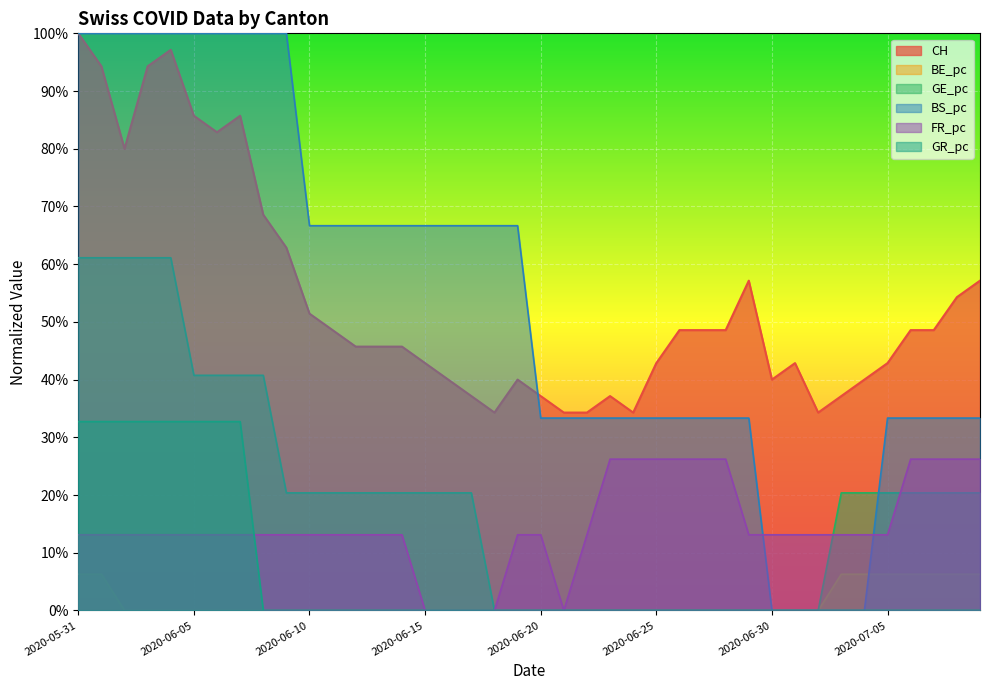

Reading left to right, transcribe all the data shown in this chart.

CH: 2020-05-31=1.0	2020-06-01=0.9	2020-06-02=0.8	2020-06-03=0.9	2020-06-04=1.0	2020-06-05=0.9	2020-06-06=0.8	2020-06-07=0.9	2020-06-08=0.7	2020-06-09=0.6	2020-06-10=0.5	2020-06-11=0.5	2020-06-12=0.5	2020-06-13=0.5	2020-06-14=0.5	2020-06-15=0.4	2020-06-16=0.4	2020-06-17=0.4	2020-06-18=0.3	2020-06-19=0.4	2020-06-20=0.4	2020-06-21=0.3	2020-06-22=0.3	2020-06-23=0.4	2020-06-24=0.3	2020-06-25=0.4	2020-06-26=0.5	2020-06-27=0.5	2020-06-28=0.5	2020-06-29=0.6	2020-06-30=0.4	2020-07-01=0.4	2020-07-02=0.3	2020-07-03=0.4	2020-07-04=0.4	2020-07-05=0.4	2020-07-06=0.5	2020-07-07=0.5	2020-07-08=0.5	2020-07-09=0.6
BE_pc: 2020-05-31=0.1	2020-06-01=0.1	2020-06-02=0.0	2020-06-03=0.0	2020-06-04=0.0	2020-06-05=0.0	2020-06-06=0.0	2020-06-07=0.0	2020-06-08=0.0	2020-06-09=0.0	2020-06-10=0.0	2020-06-11=0.0	2020-06-12=0.0	2020-06-13=0.0	2020-06-14=0.0	2020-06-15=0.0	2020-06-16=0.0	2020-06-17=0.0	2020-06-18=0.0	2020-06-19=0.0	2020-06-20=0.0	2020-06-21=0.0	2020-06-22=0.0	2020-06-23=0.0	2020-06-24=0.0	2020-06-25=0.0	2020-06-26=0.0	2020-06-27=0.0	2020-06-28=0.0	2020-06-29=0.0	2020-06-30=0.0	2020-07-01=0.0	2020-07-02=0.0	2020-07-03=0.1	2020-07-04=0.1	2020-07-05=0.1	2020-07-06=0.1	2020-07-07=0.1	2020-07-08=0.1	2020-07-09=0.1
GE_pc: 2020-05-31=0.6	2020-06-01=0.6	2020-06-02=0.6	2020-06-03=0.6	2020-06-04=0.6	2020-06-05=0.4	2020-06-06=0.4	2020-06-07=0.4	2020-06-08=0.4	2020-06-09=0.2	2020-06-10=0.2	2020-06-11=0.2	2020-06-12=0.2	2020-06-13=0.2	2020-06-14=0.2	2020-06-15=0.2	2020-06-16=0.2	2020-06-17=0.2	2020-06-18=0.0	2020-06-19=0.0	2020-06-20=0.0	2020-06-21=0.0	2020-06-22=0.0	2020-06-23=0.0	2020-06-24=0.0	2020-06-25=0.0	2020-06-26=0.0	2020-06-27=0.0	2020-06-28=0.0	2020-06-29=0.0	2020-06-30=0.0	2020-07-01=0.0	2020-07-02=0.0	2020-07-03=0.2	2020-07-04=0.2	2020-07-05=0.2	2020-07-06=0.2	2020-07-07=0.2	2020-07-08=0.2	2020-07-09=0.2
BS_pc: 2020-05-31=1.0	2020-06-01=1.0	2020-06-02=1.0	2020-06-03=1.0	2020-06-04=1.0	2020-06-05=1.0	2020-06-06=1.0	2020-06-07=1.0	2020-06-08=1.0	2020-06-09=1.0	2020-06-10=0.7	2020-06-11=0.7	2020-06-12=0.7	2020-06-13=0.7	2020-06-14=0.7	2020-06-15=0.7	2020-06-16=0.7	2020-06-17=0.7	2020-06-18=0.7	2020-06-19=0.7	2020-06-20=0.3	2020-06-21=0.3	2020-06-22=0.3	2020-06-23=0.3	2020-06-24=0.3	2020-06-25=0.3	2020-06-26=0.3	2020-06-27=0.3	2020-06-28=0.3	2020-06-29=0.3	2020-06-30=0.0	2020-07-01=0.0	2020-07-02=0.0	2020-07-03=0.0	2020-07-04=0.0	2020-07-05=0.3	2020-07-06=0.3	2020-07-07=0.3	2020-07-08=0.3	2020-07-09=0.3
FR_pc: 2020-05-31=0.1	2020-06-01=0.1	2020-06-02=0.1	2020-06-03=0.1	2020-06-04=0.1	2020-06-05=0.1	2020-06-06=0.1	2020-06-07=0.1	2020-06-08=0.1	2020-06-09=0.1	2020-06-10=0.1	2020-06-11=0.1	2020-06-12=0.1	2020-06-13=0.1	2020-06-14=0.1	2020-06-15=0.0	2020-06-16=0.0	2020-06-17=0.0	2020-06-18=0.0	2020-06-19=0.1	2020-06-20=0.1	2020-06-21=0.0	2020-06-22=0.1	2020-06-23=0.3	2020-06-24=0.3	2020-06-25=0.3	2020-06-26=0.3	2020-06-27=0.3	2020-06-28=0.3	2020-06-29=0.1	2020-06-30=0.1	2020-07-01=0.1	2020-07-02=0.1	2020-07-03=0.1	2020-07-04=0.1	2020-07-05=0.1	2020-07-06=0.3	2020-07-07=0.3	2020-07-08=0.3	2020-07-09=0.3
GR_pc: 2020-05-31=0.3	2020-06-01=0.3	2020-06-02=0.3	2020-06-03=0.3	2020-06-04=0.3	2020-06-05=0.3	2020-06-06=0.3	2020-06-07=0.3	2020-06-08=0.0	2020-06-09=0.0	2020-06-10=0.0	2020-06-11=0.0	2020-06-12=0.0	2020-06-13=0.0	2020-06-14=0.0	2020-06-15=0.0	2020-06-16=0.0	2020-06-17=0.0	2020-06-18=0.0	2020-06-19=0.0	2020-06-20=0.0	2020-06-21=0.0	2020-06-22=0.0	2020-06-23=0.0	2020-06-24=0.0	2020-06-25=0.0	2020-06-26=0.0	2020-06-27=0.0	2020-06-28=0.0	2020-06-29=0.0	2020-06-30=0.0	2020-07-01=0.0	2020-07-02=0.0	2020-07-03=0.0	2020-07-04=0.0	2020-07-05=0.0	2020-07-06=0.0	2020-07-07=0.0	2020-07-08=0.0	2020-07-09=0.0